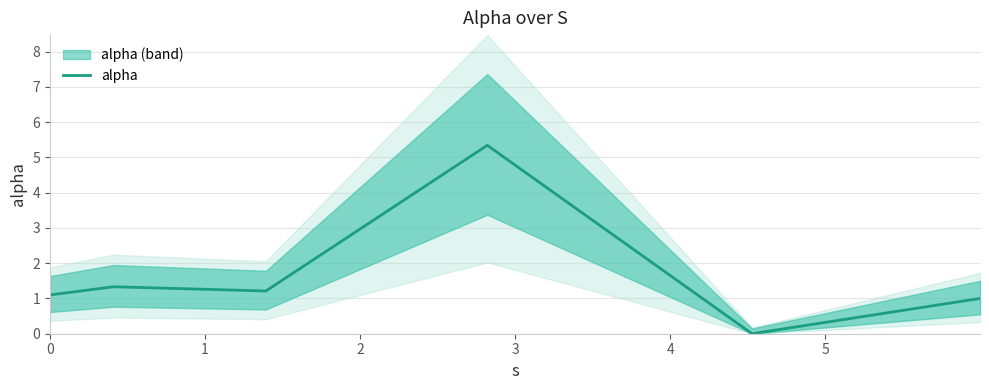

Where is the first local minimum?

2